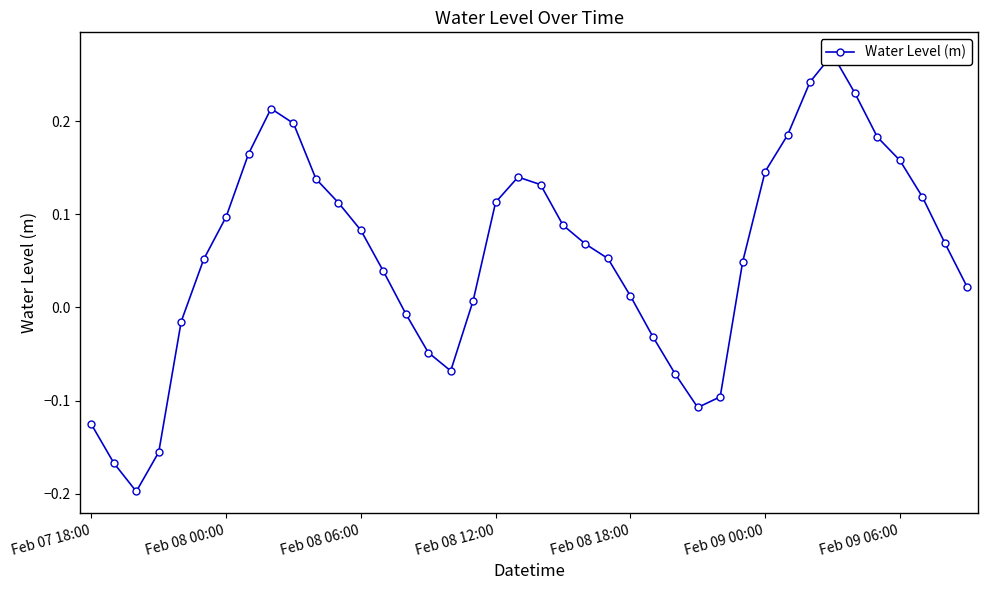

What is the difference between the maximum and minimum values?

0.5